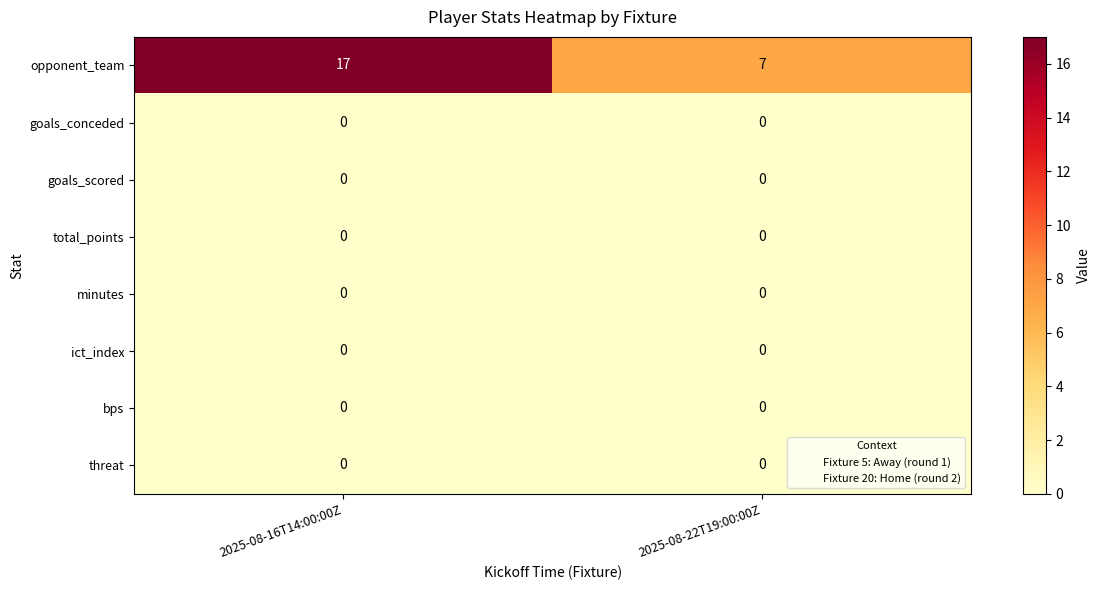

The goals_conceded series shows 0 at 2025-08-16T14:00:00Z. True or false?

True